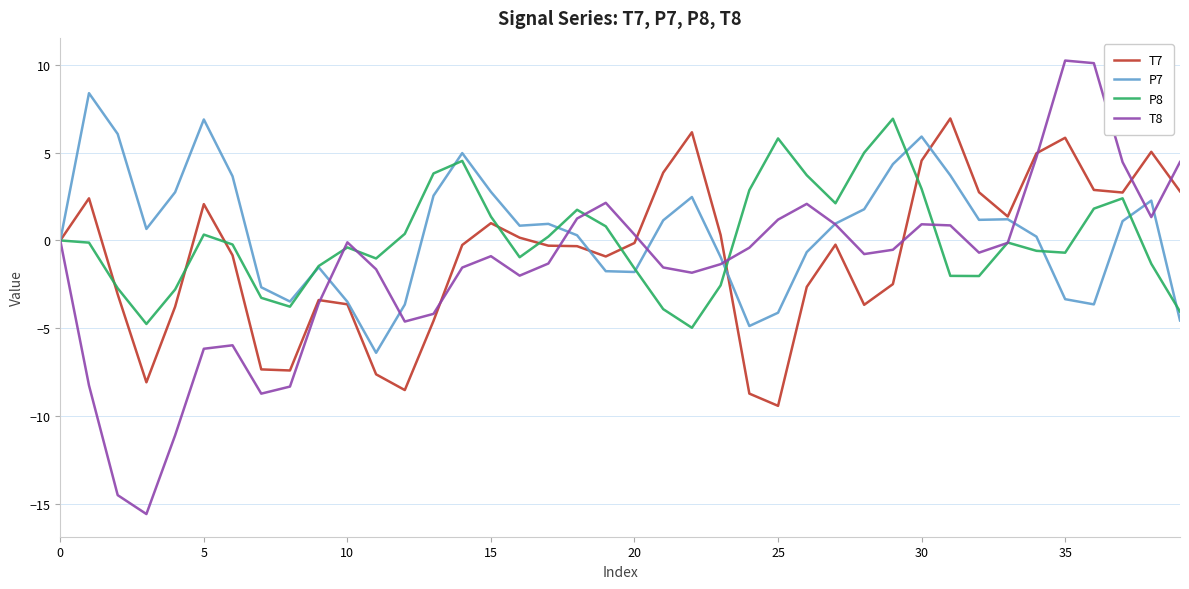

What is the maximum value shown in the chart?

10.2